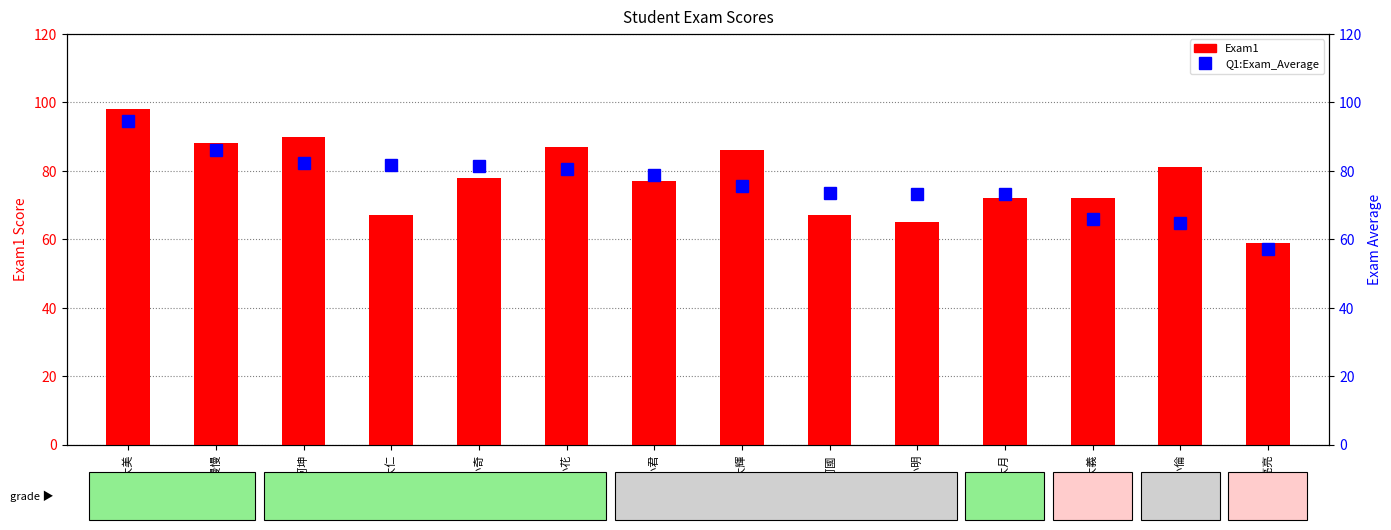

What is the difference between the highest and lowest values at 羅小花?

6.4